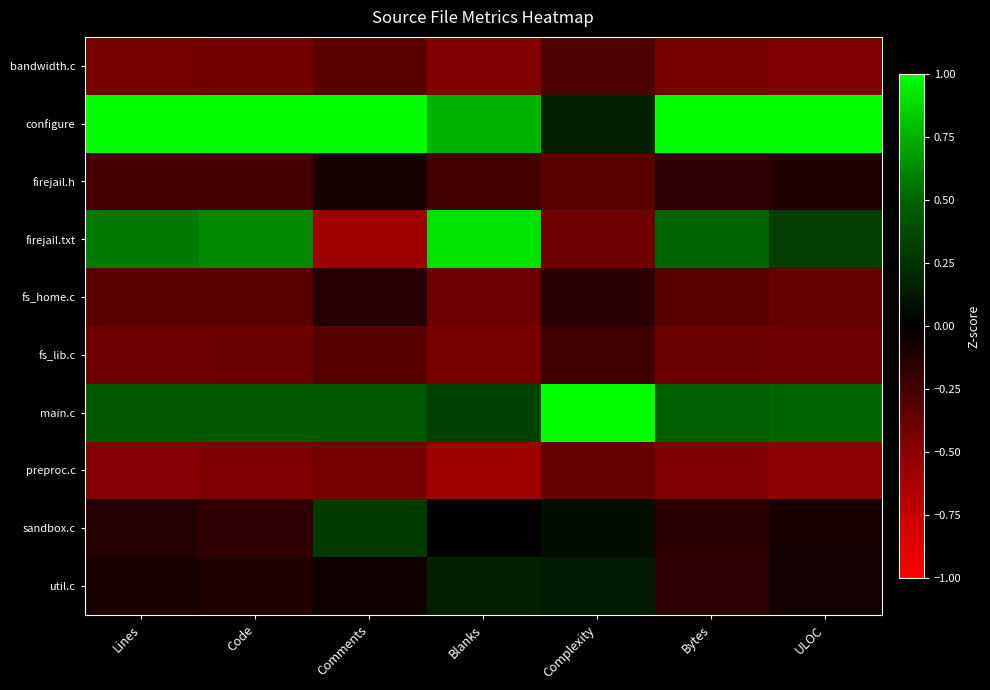

Between Code and ULOC, which is larger?

Code